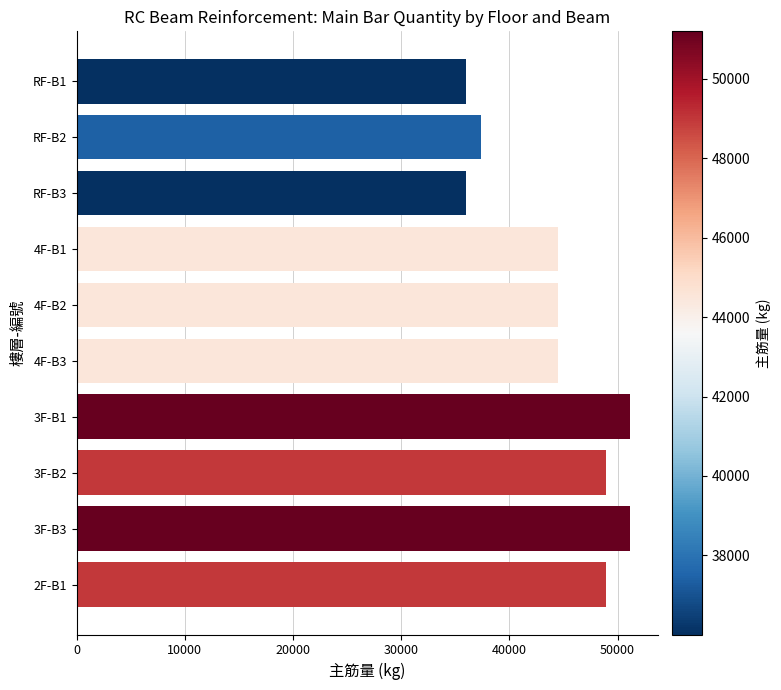

What is the label of the 3rd bar from the bottom?

3F-B2